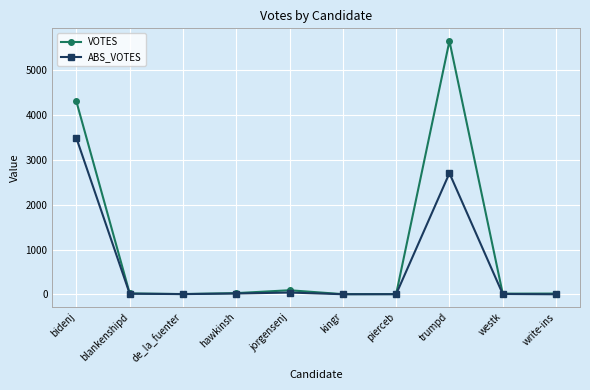

Which category has the highest value in the ABS_VOTES series?

bidenj